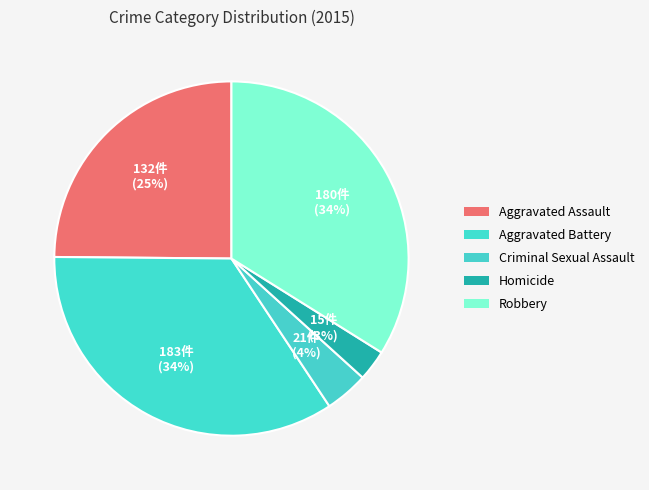

Which category has the smallest portion of the pie?

Homicide